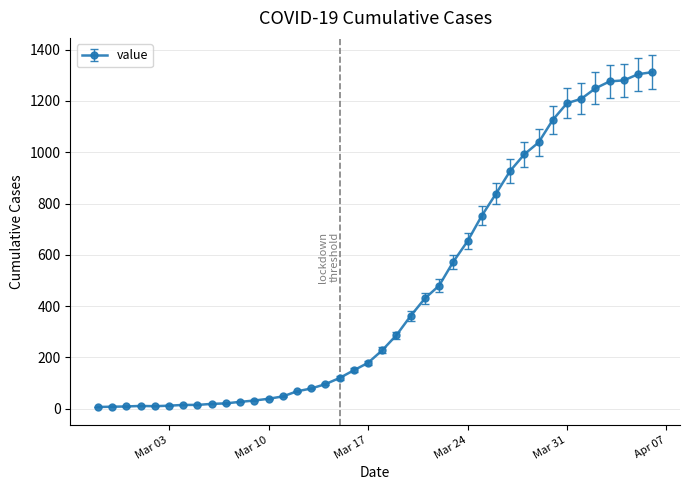

What is the difference between the maximum and minimum values?

1305